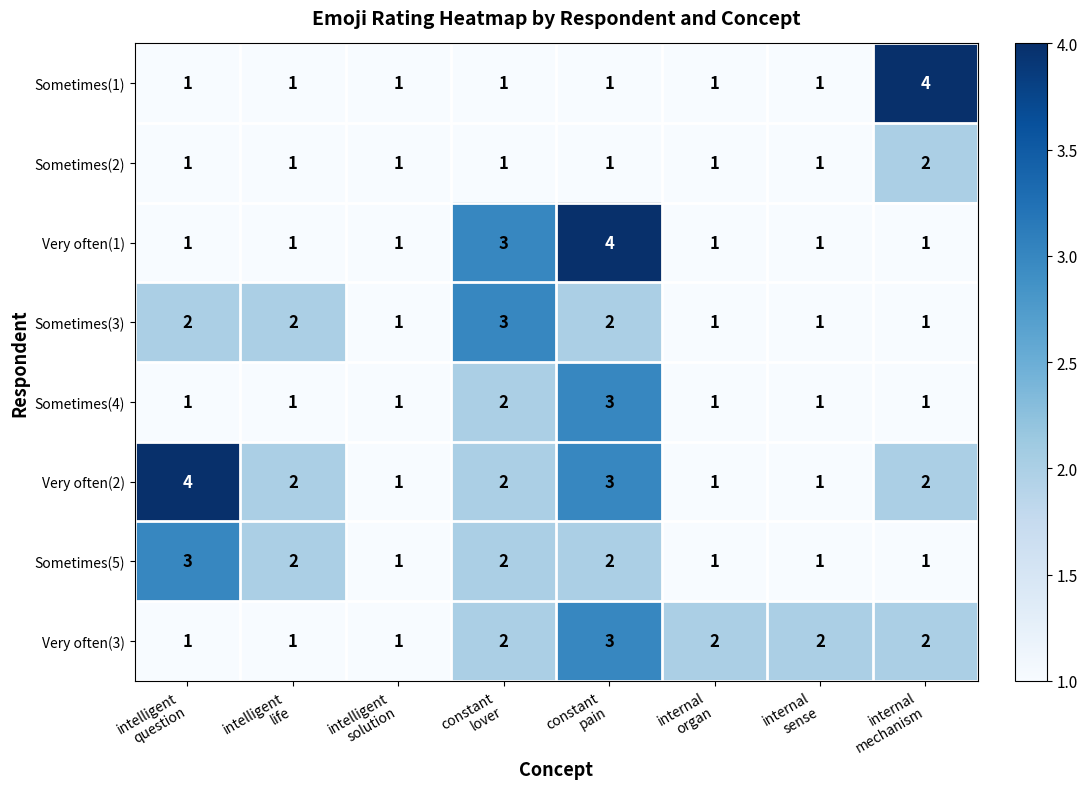

How many Very often(1) values are between 1 and 3?

7